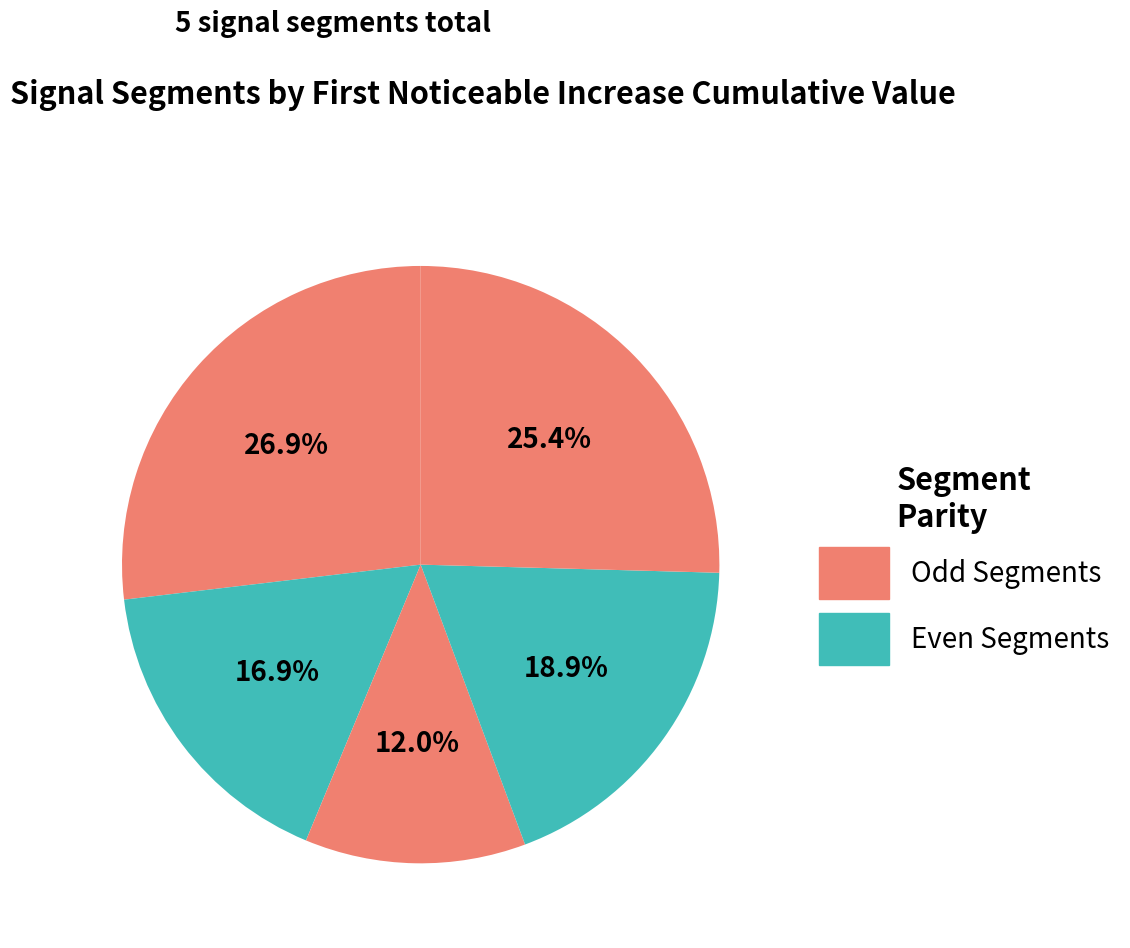

How many slices are in this pie chart?

5